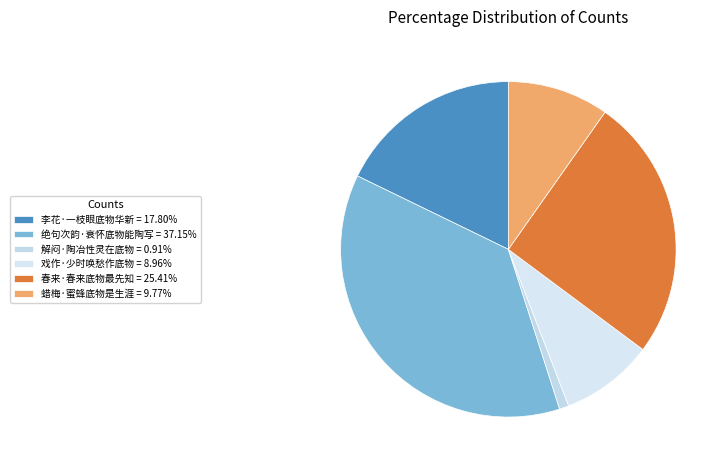

What portion of the pie excludes 李花·一枝眼底物华新?

82.2%